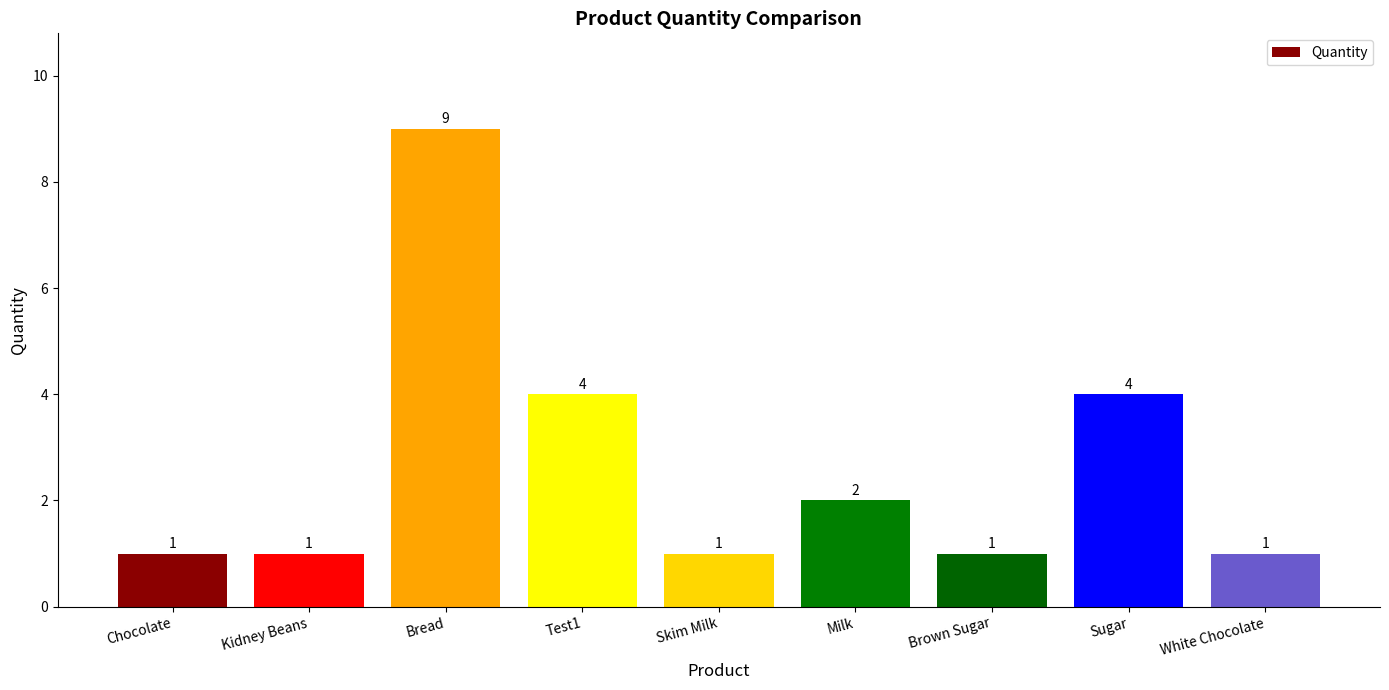

What is the value of the 9th bar from the left?

1